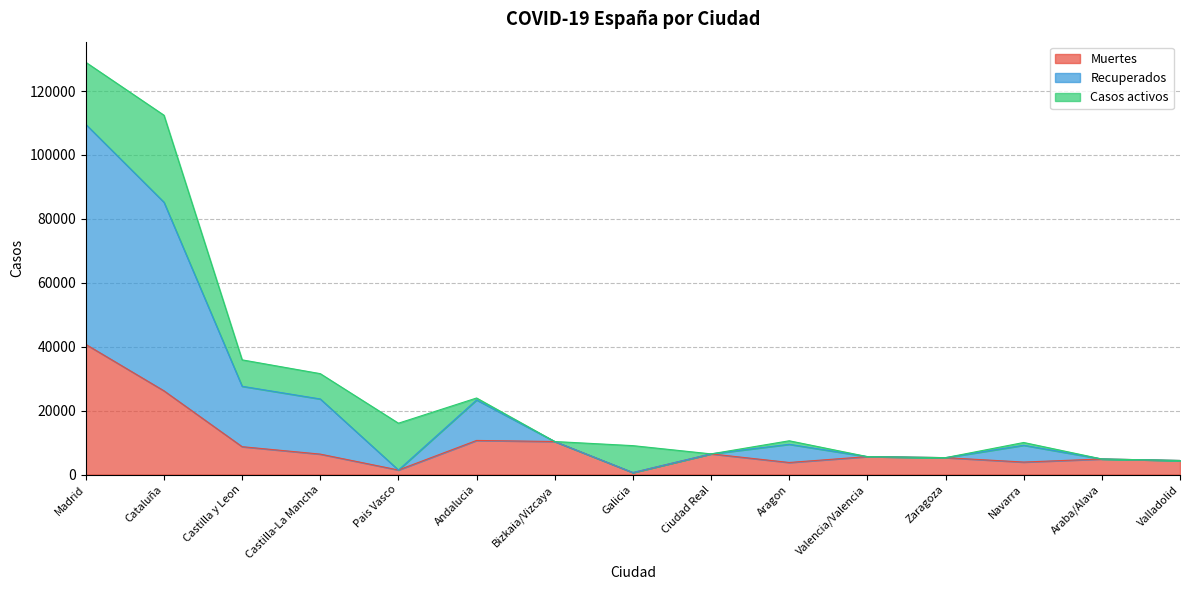

Does the chart have visible grid lines?

Yes